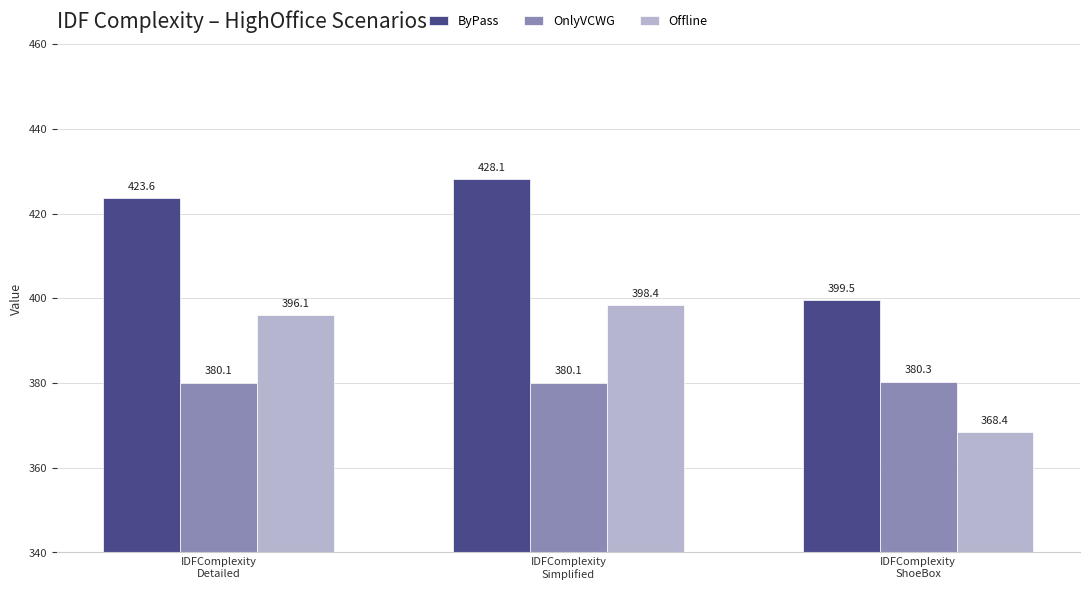

What is the difference between the ByPass values at IDFComplexity
Simplified and IDFComplexity
Detailed?

4.5